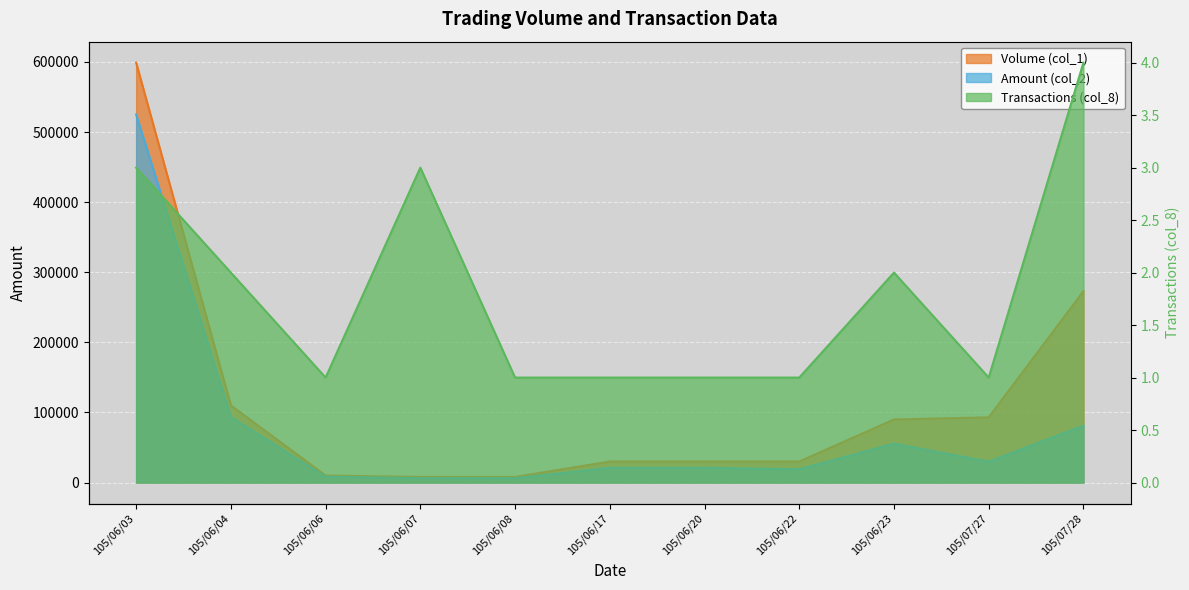

How many categories are shown in the chart?

11